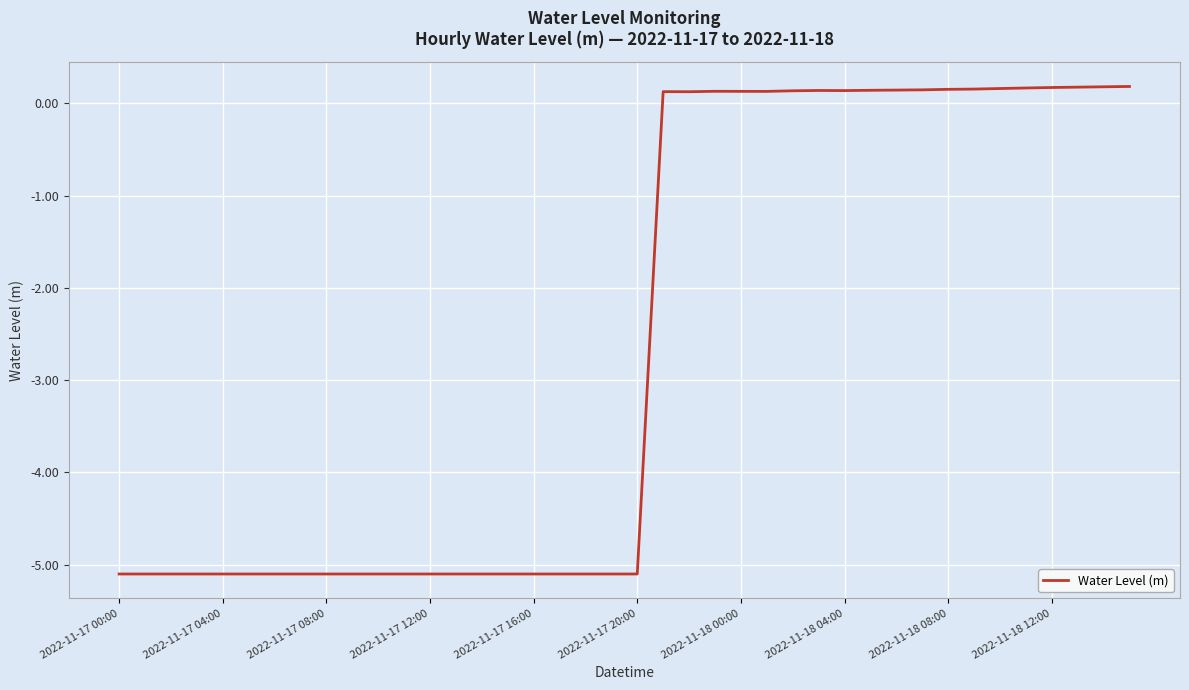

What is the smallest value displayed?

-5.1